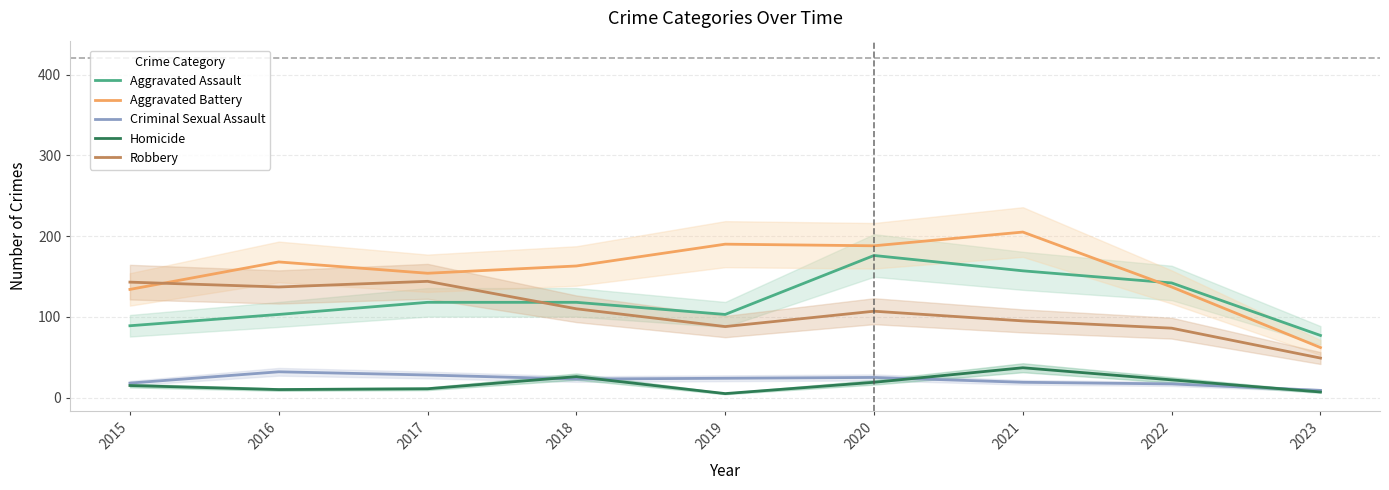

Which series has the largest range (max minus min)?

Aggravated Battery